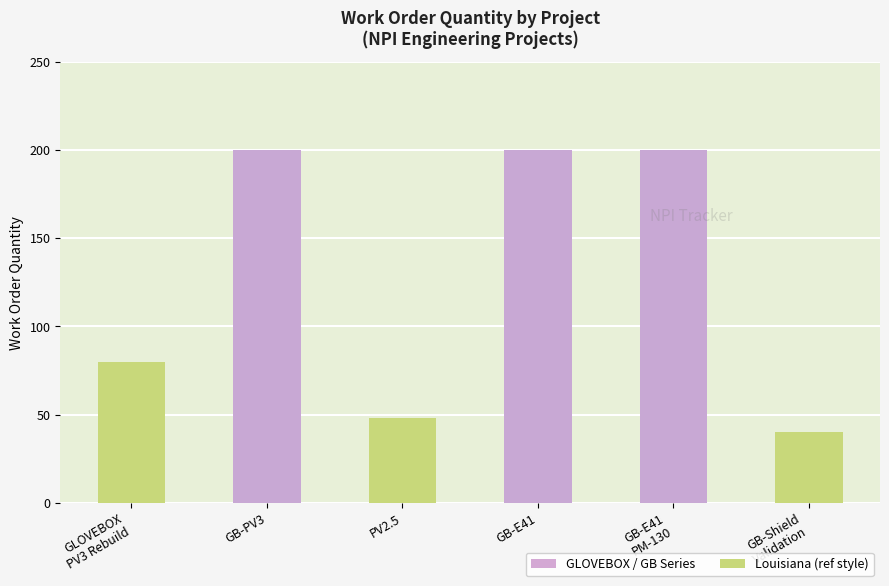

What is the maximum value shown in the chart?

200